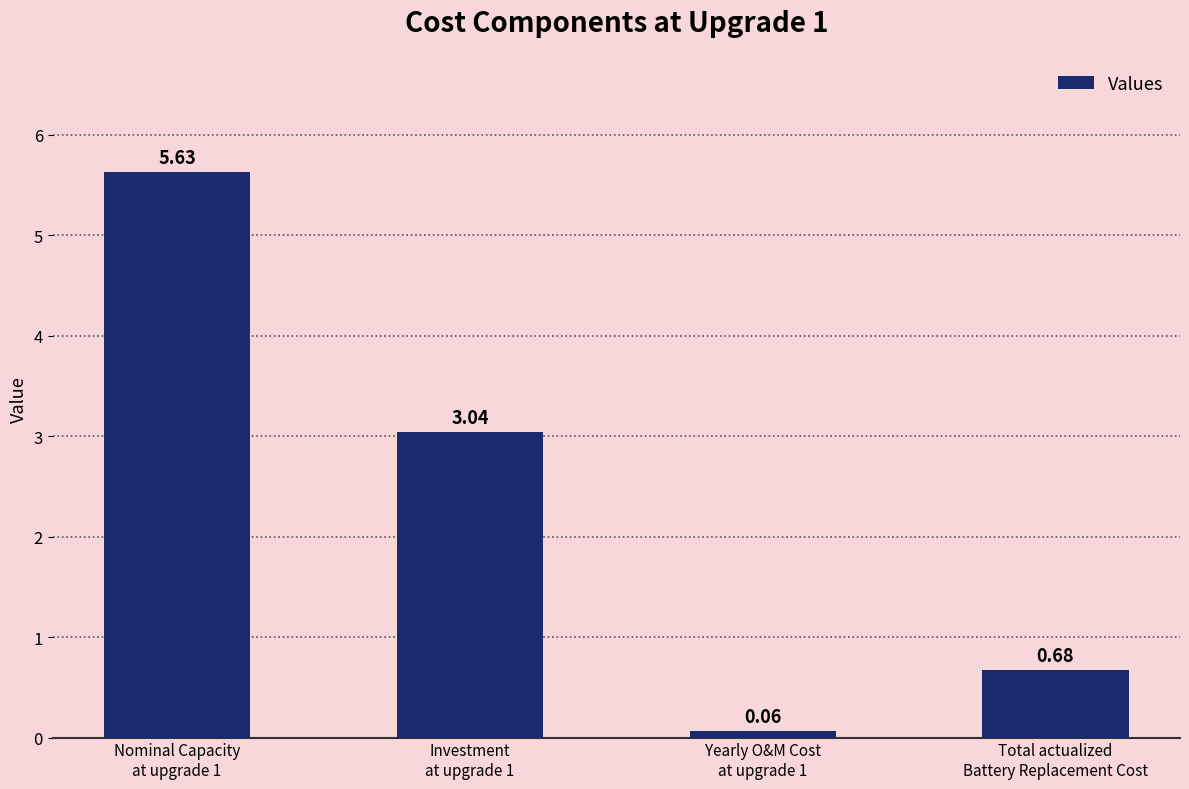

What position from the left is Investment
at upgrade 1?

2